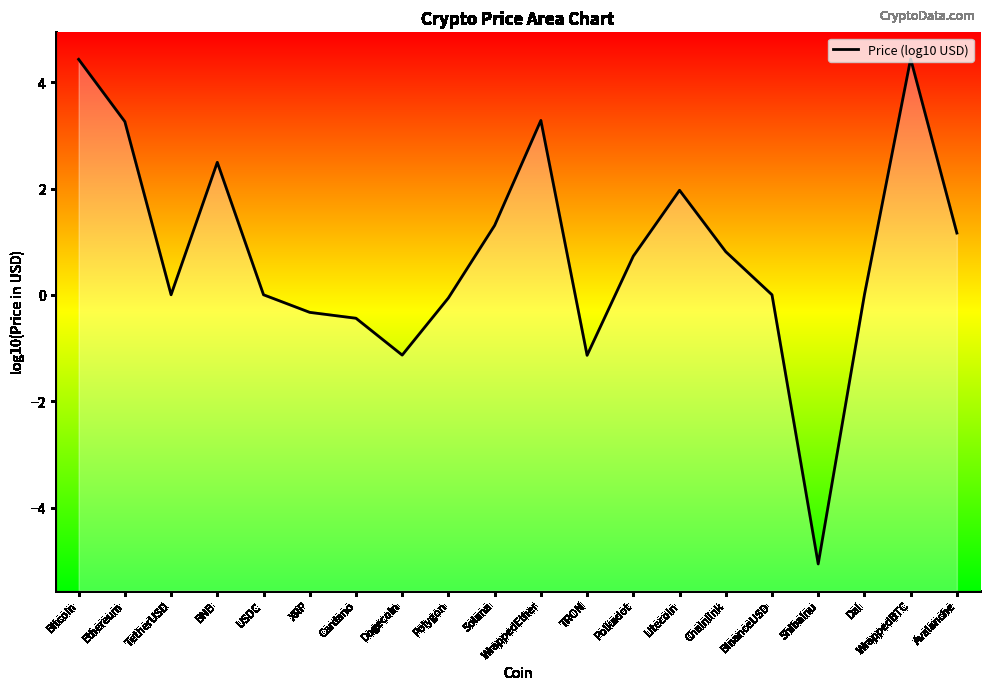

Is it true that the value at BNB is 4.3?

False